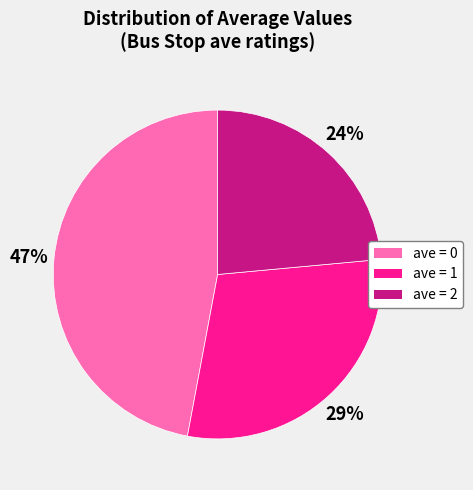

Is there a majority slice in this chart?

No